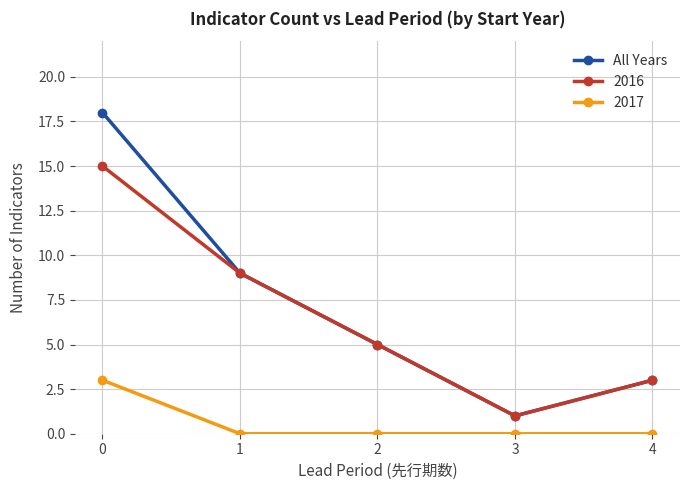

The 2016 series shows 5 at 2. True or false?

True